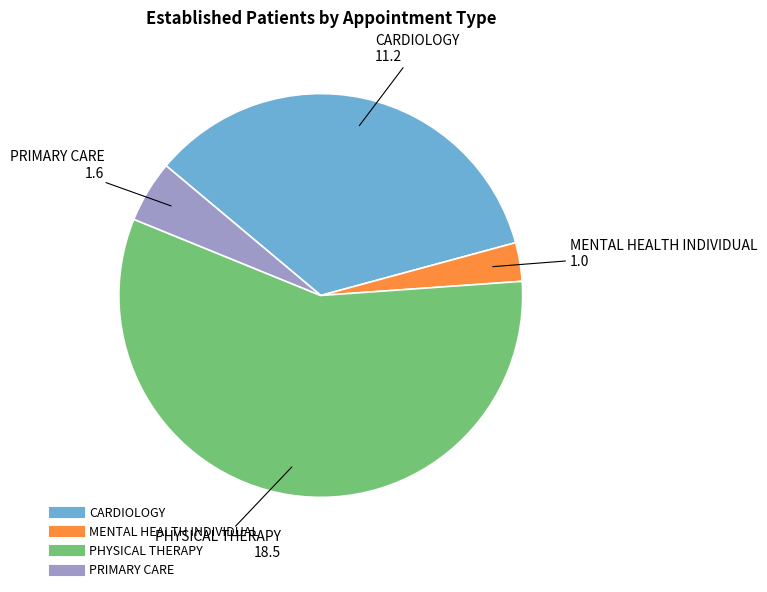

Does MENTAL HEALTH INDIVIDUAL represent more than half of the total?

No